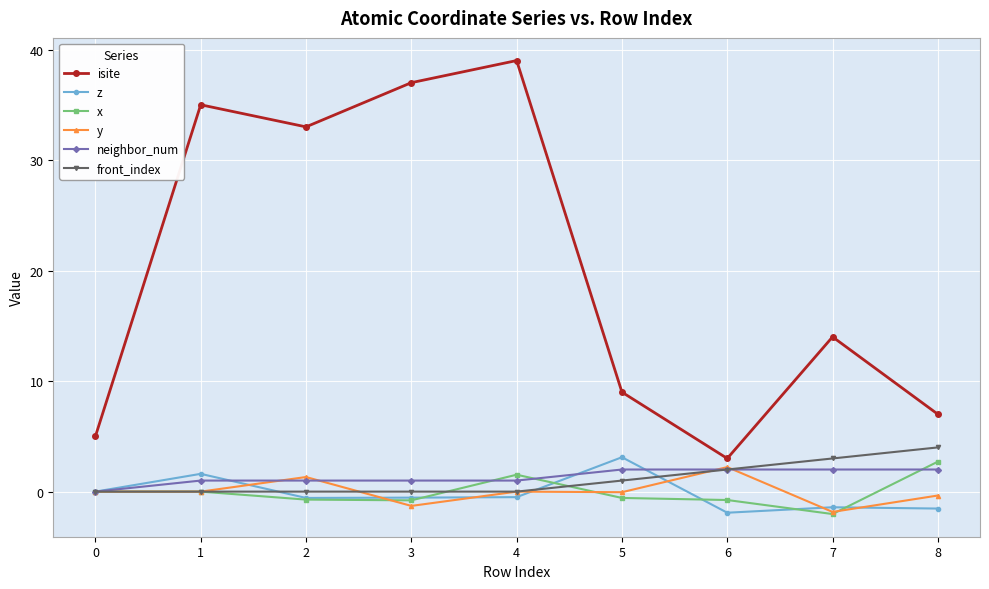

True or false: x has a value of 2.3 at 0.

False